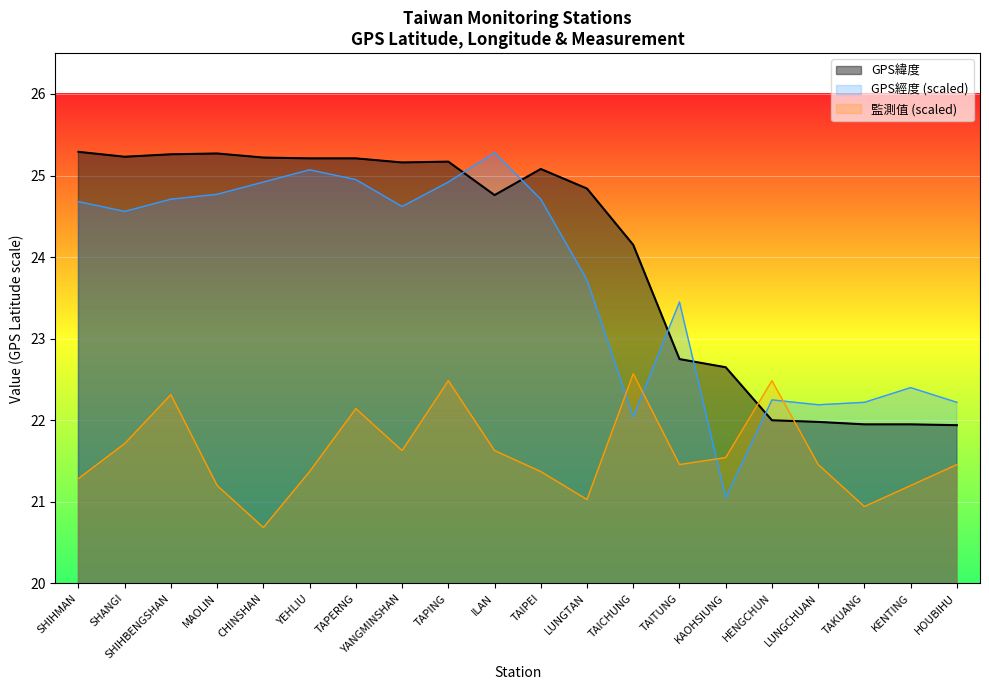

What is the difference between the maximum and minimum values in the 監測值(微西弗/時) series?

1.9